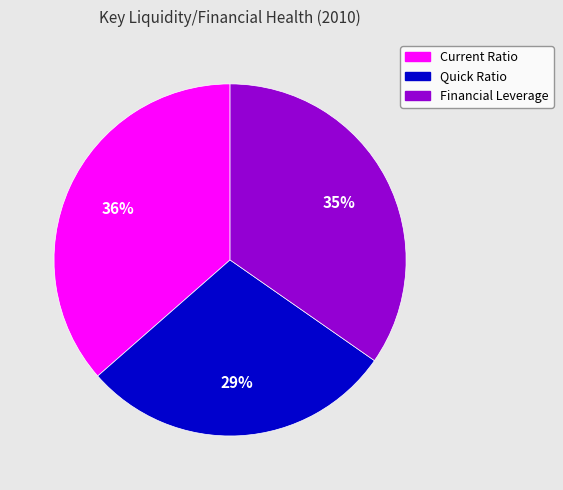

Which category has the biggest portion of the pie?

Current Ratio